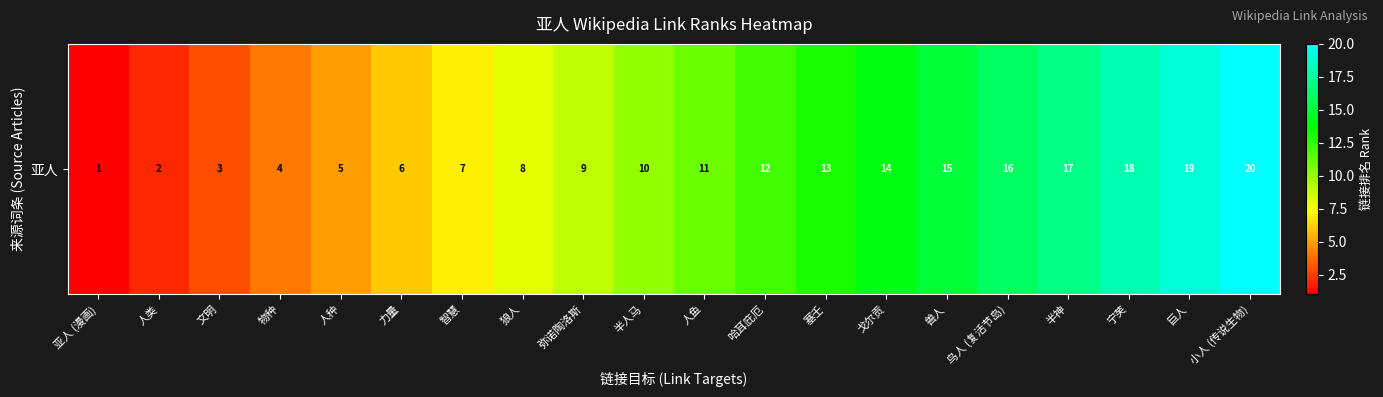

Approximately how many times larger is the value at 戈尔贡 compared to 巨人?

0.7